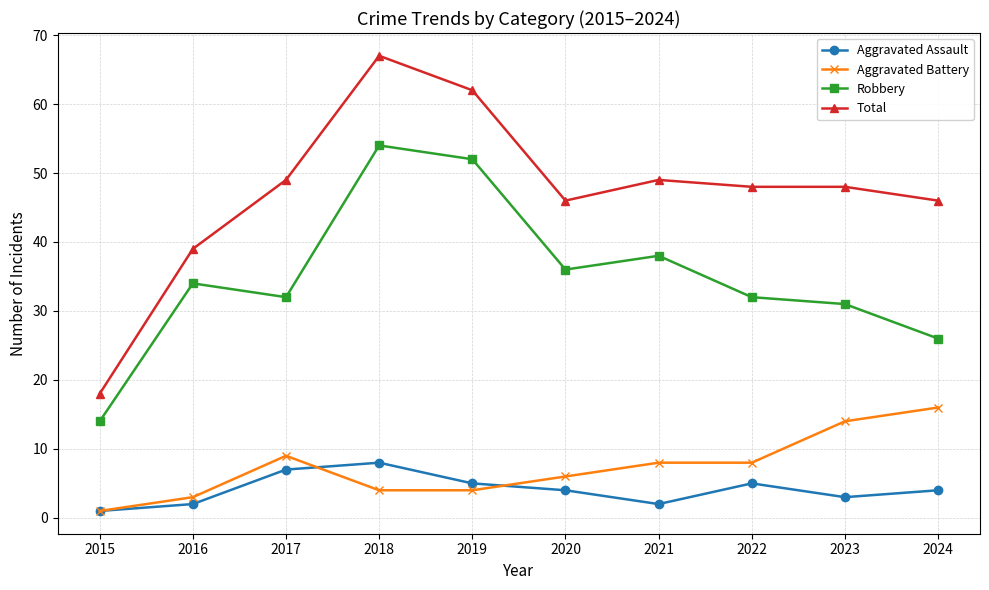

Count the number of categories in the chart.

10